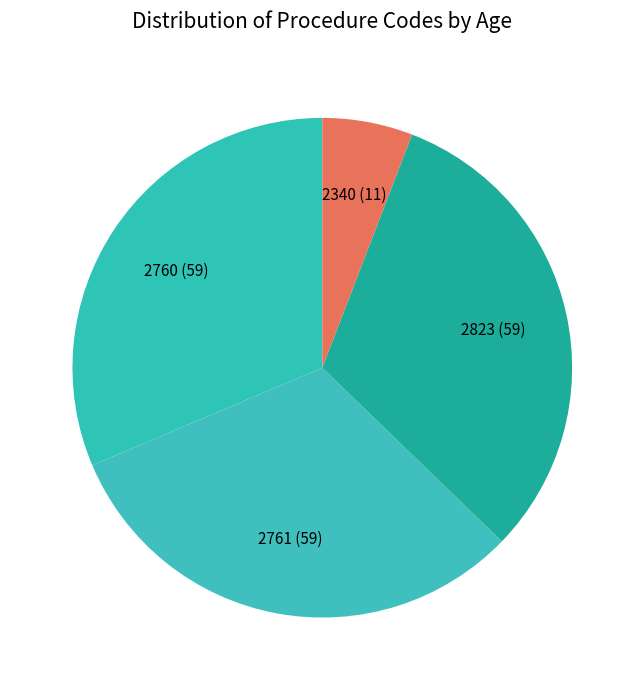

What is the smallest slice in the pie chart?

2340